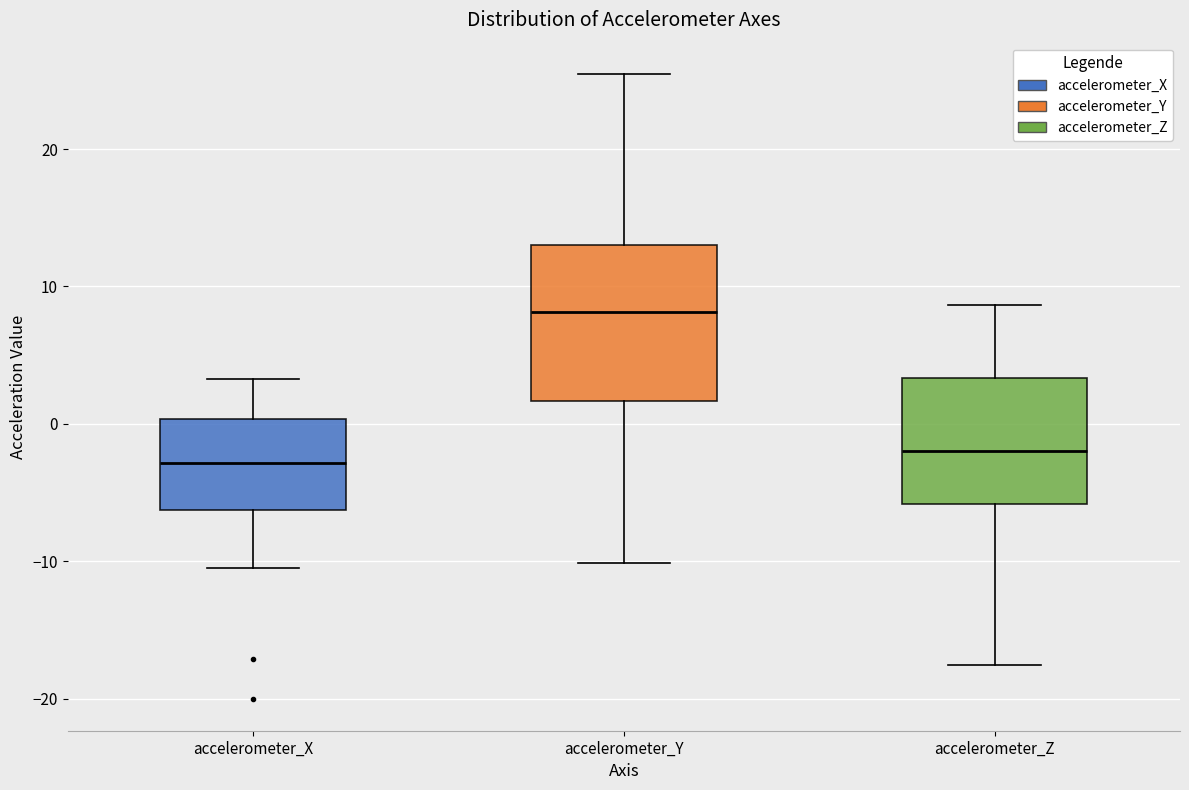

Reading left to right, read every box against the y-axis: the position of its median line, the range the box covers, and the ends of its whiskers. The values are not printed on the chart, so give them approximately, as read against the axis.

accelerometer_X: median -3, box -6 to 0, whiskers -10 to 3
accelerometer_Y: median 8, box 2 to 13, whiskers -10 to 25
accelerometer_Z: median -2, box -6 to 3, whiskers -18 to 9